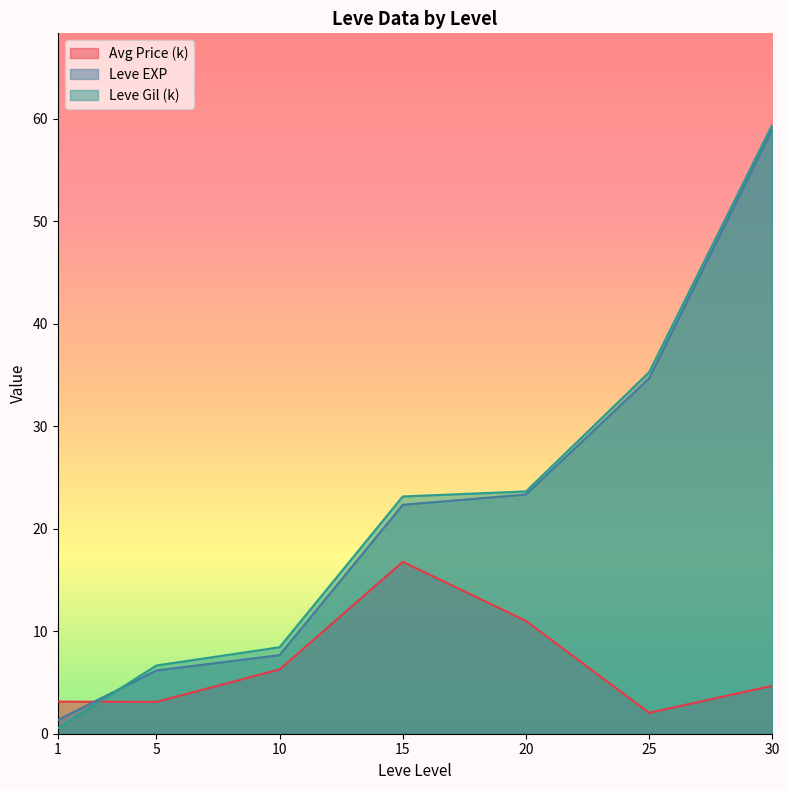

The Leve Gil (k) series shows 36.4 at 15. True or false?

False